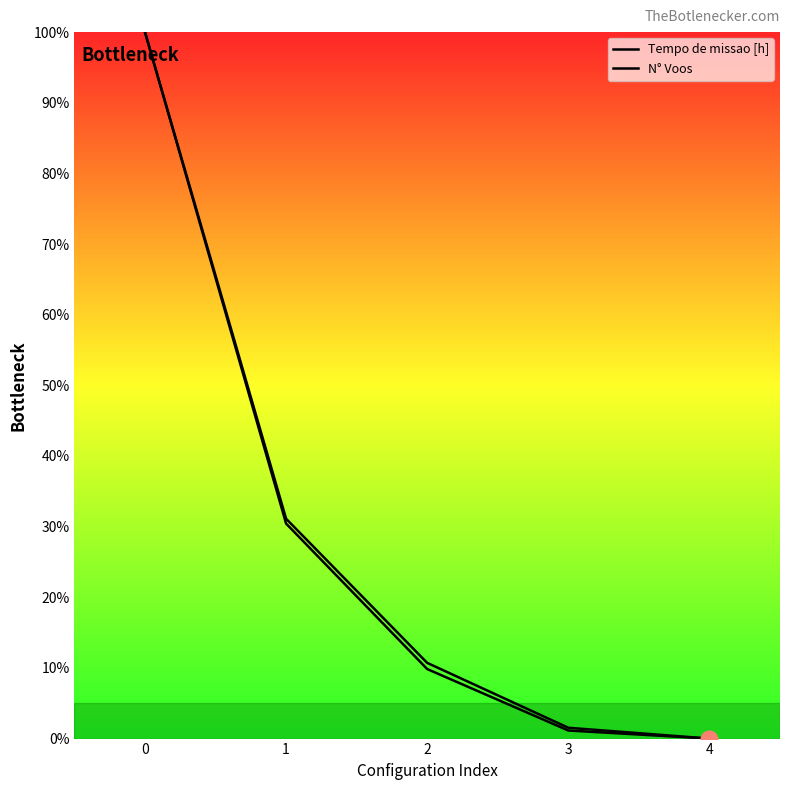

Is it true that N° Voos equals 33.2 at 0?

False